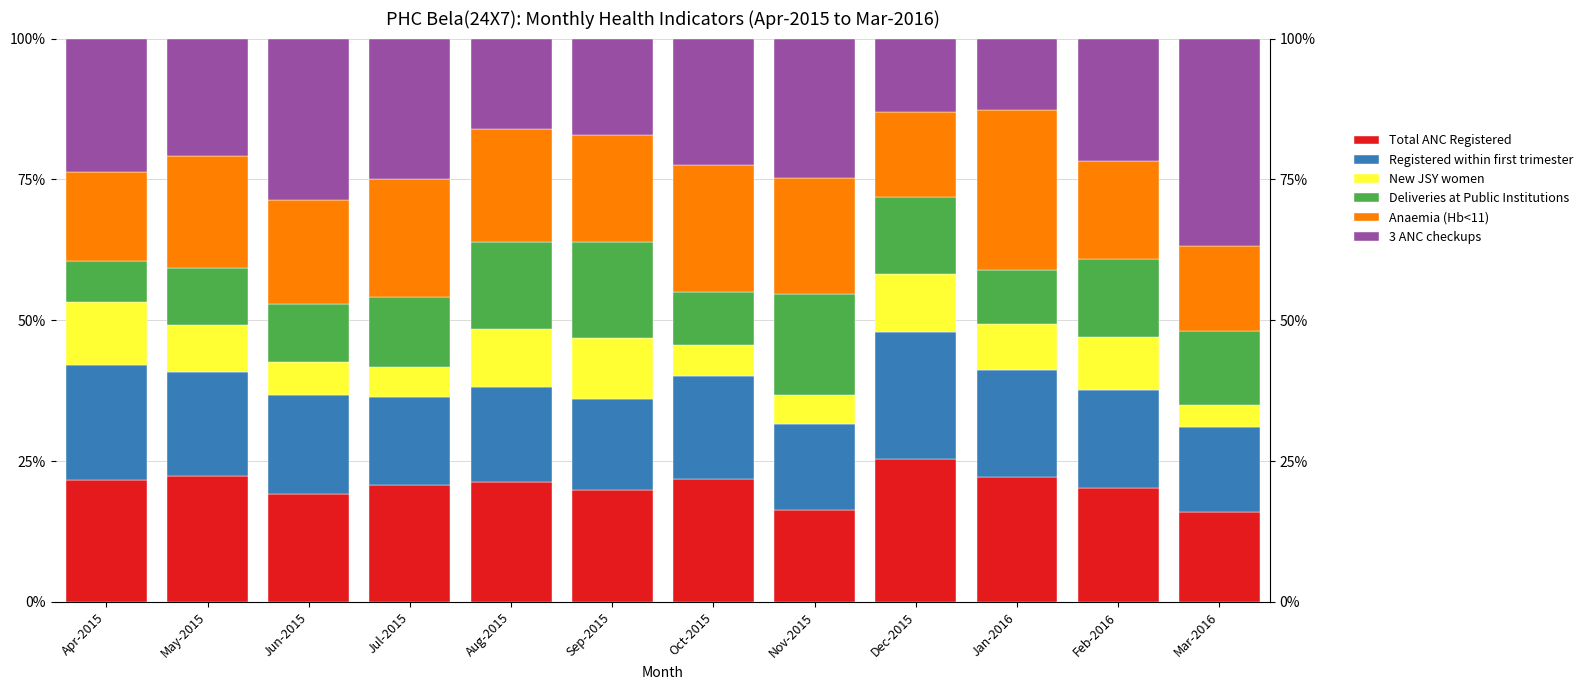

What is the label of the 4th bar from the right?

Dec-2015